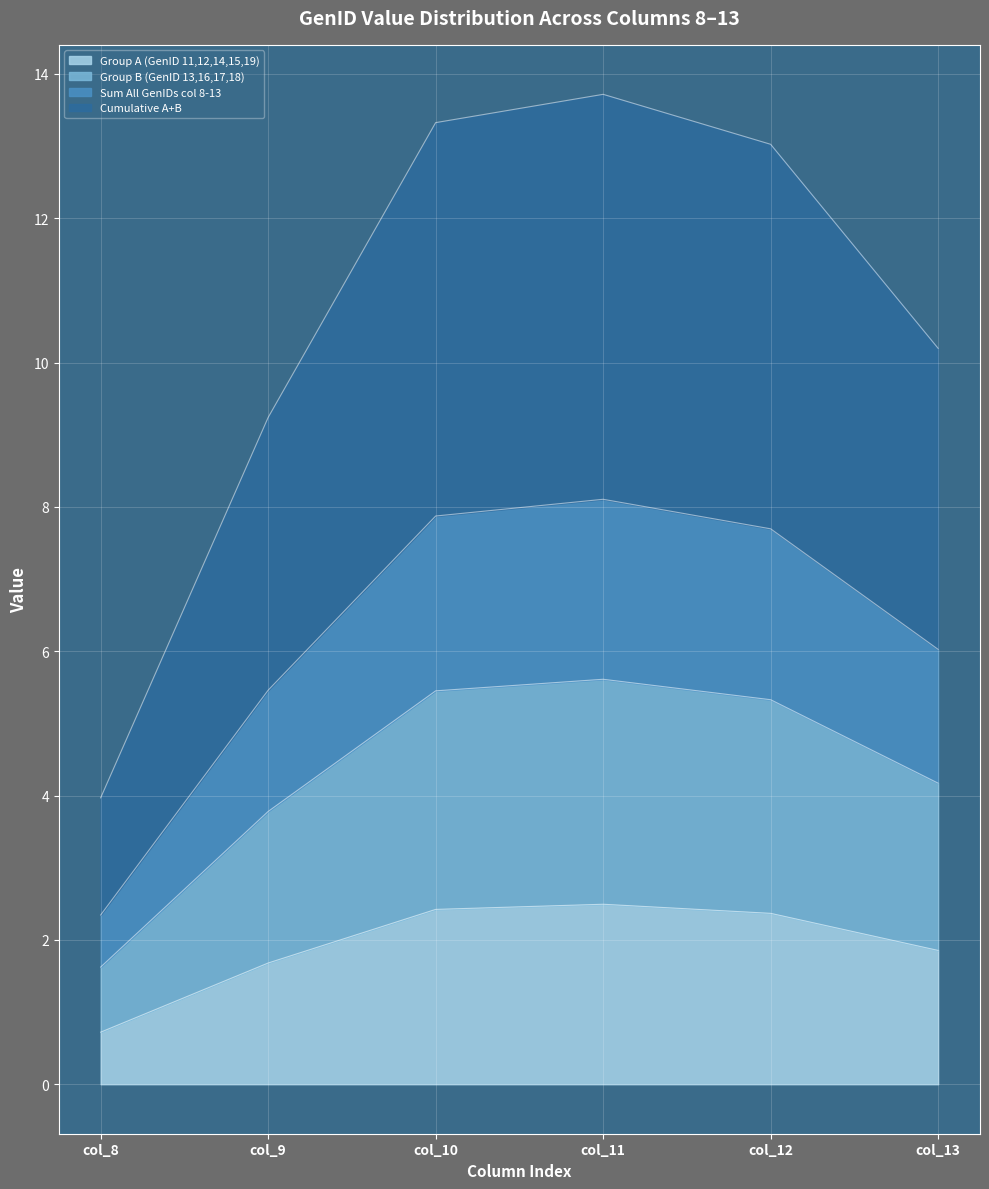

The Group A (GenID 11,12,14,15,19) series shows 3.3 at col_10. True or false?

False